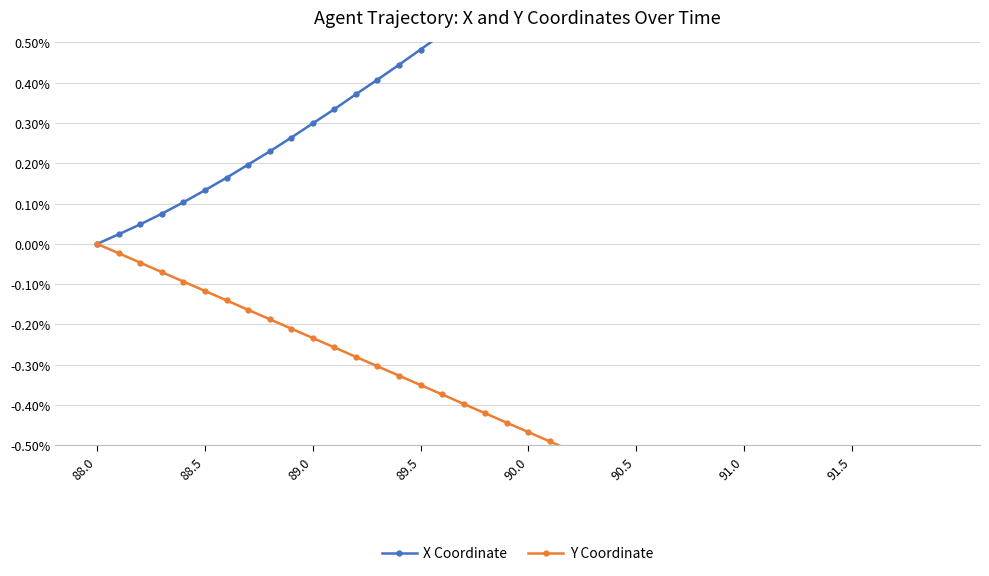

Does the chart have visible grid lines?

Yes